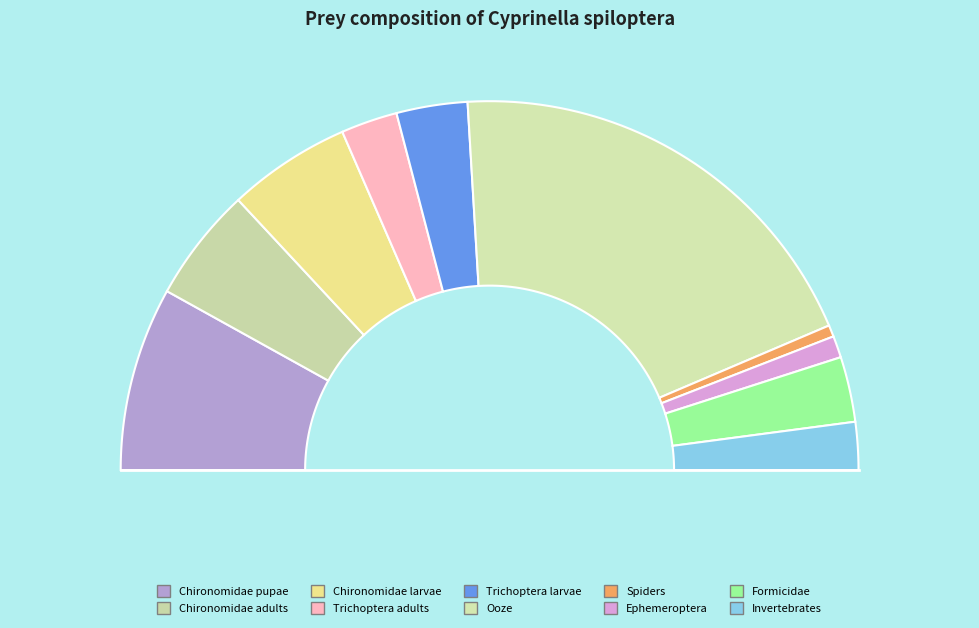

To the nearest percent, what portion does Chironomidae adults represent?

10%